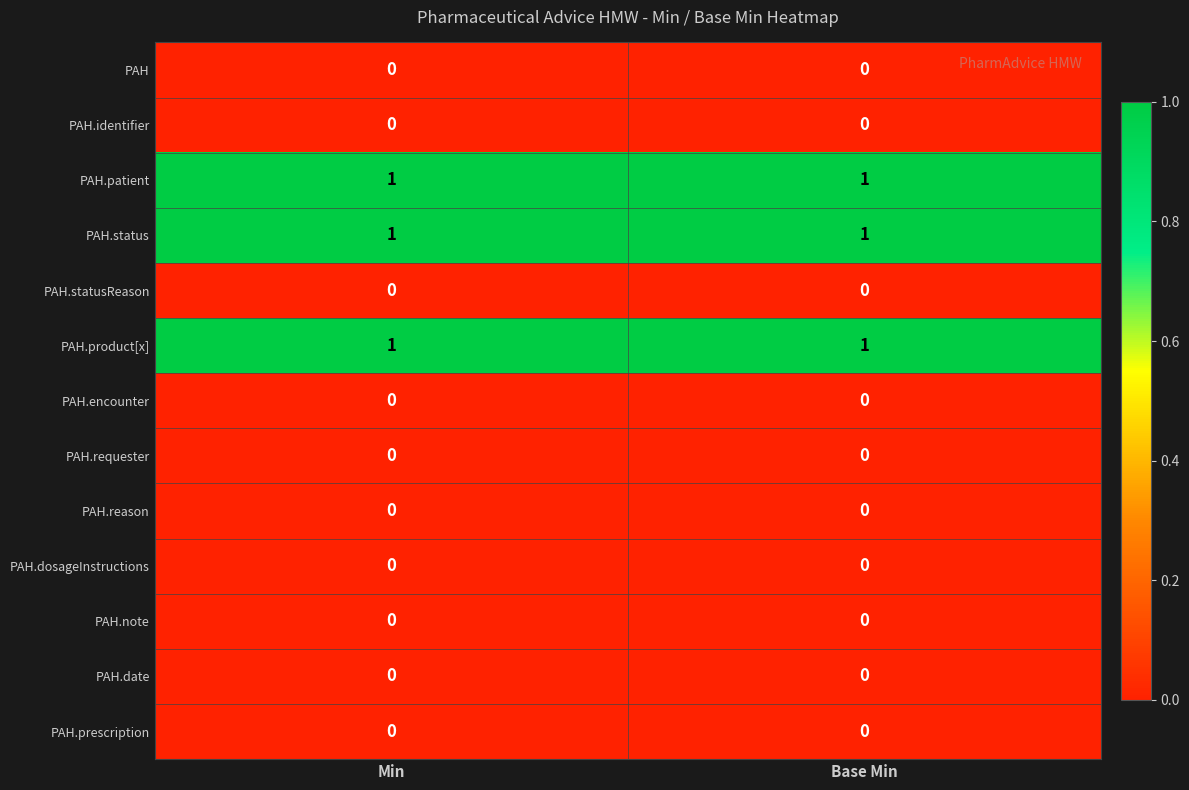

Is the value of PAH.dosageInstructions at Min greater than the value of PAH.status at Base Min?

No